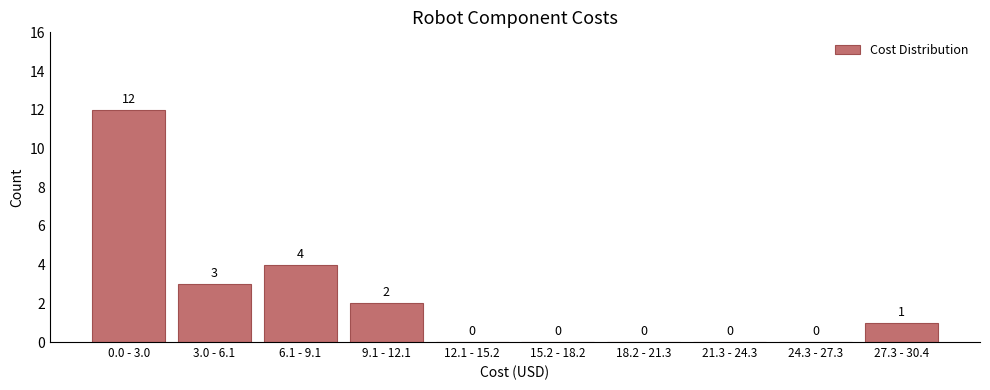

Reading left to right, transcribe all the data shown in this chart.

0.0 - 3.0=12	3.0 - 6.1=3	6.1 - 9.1=4	9.1 - 12.1=2	12.1 - 15.2=0	15.2 - 18.2=0	18.2 - 21.3=0	21.3 - 24.3=0	24.3 - 27.3=0	27.3 - 30.4=1